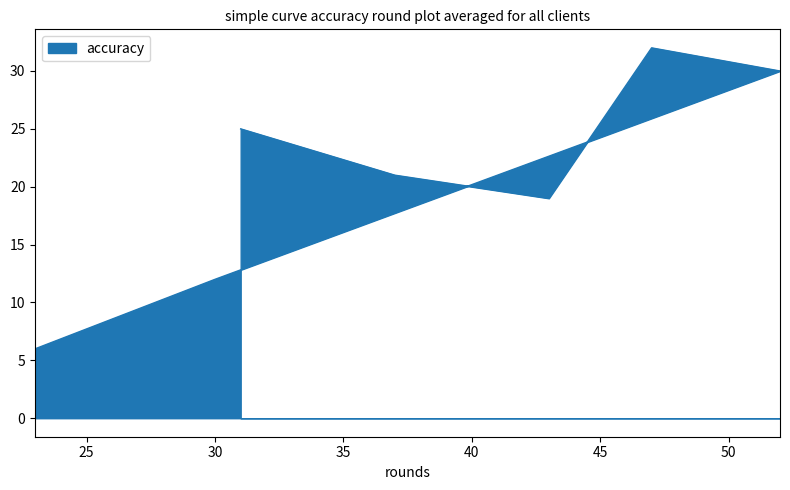

Is it true that the value at 43 is 11?

False